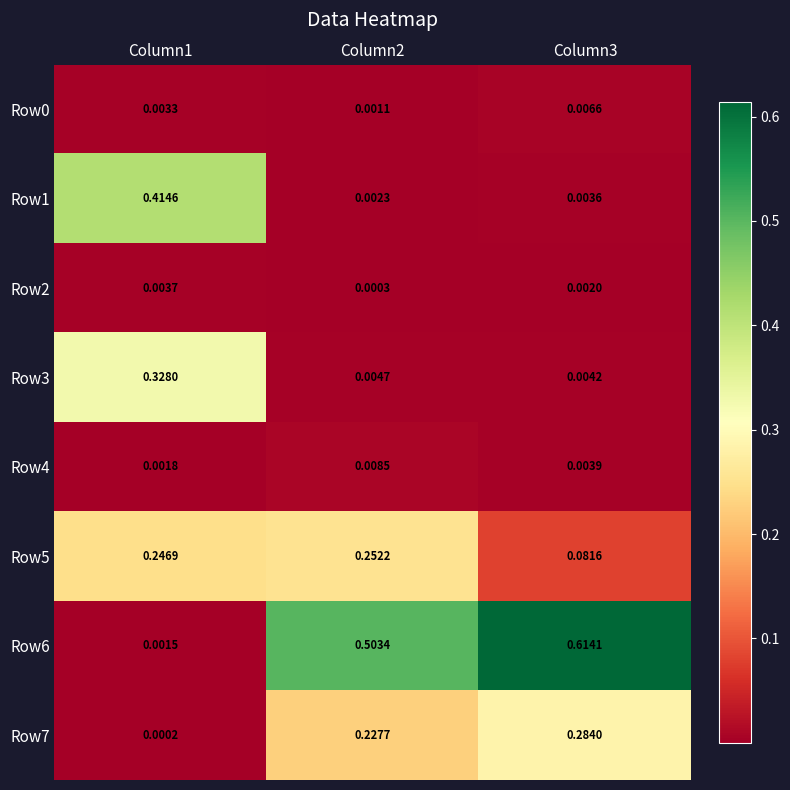

Which has a higher value, Column3 or Column2?

Column3